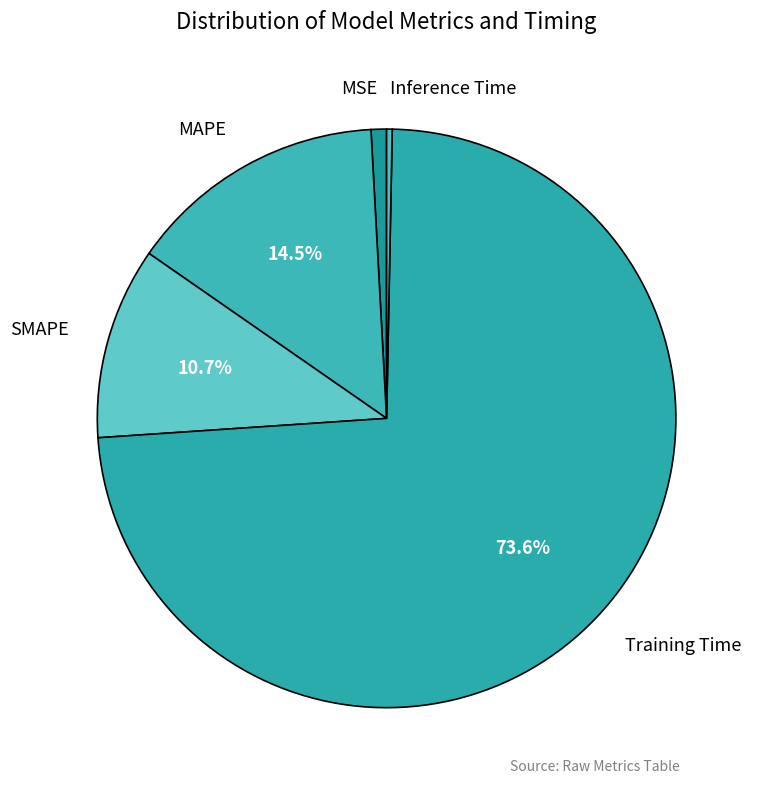

Which slice is the smallest?

Inference Time